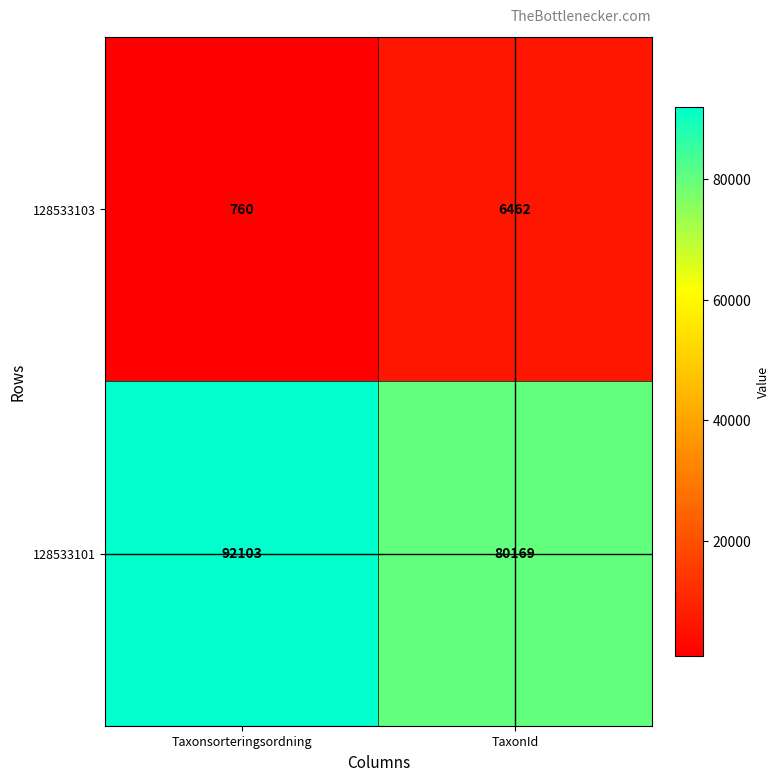

Reading left to right, transcribe all the data shown in this chart.

128533103: 760	6462
128533101: 92103	80169